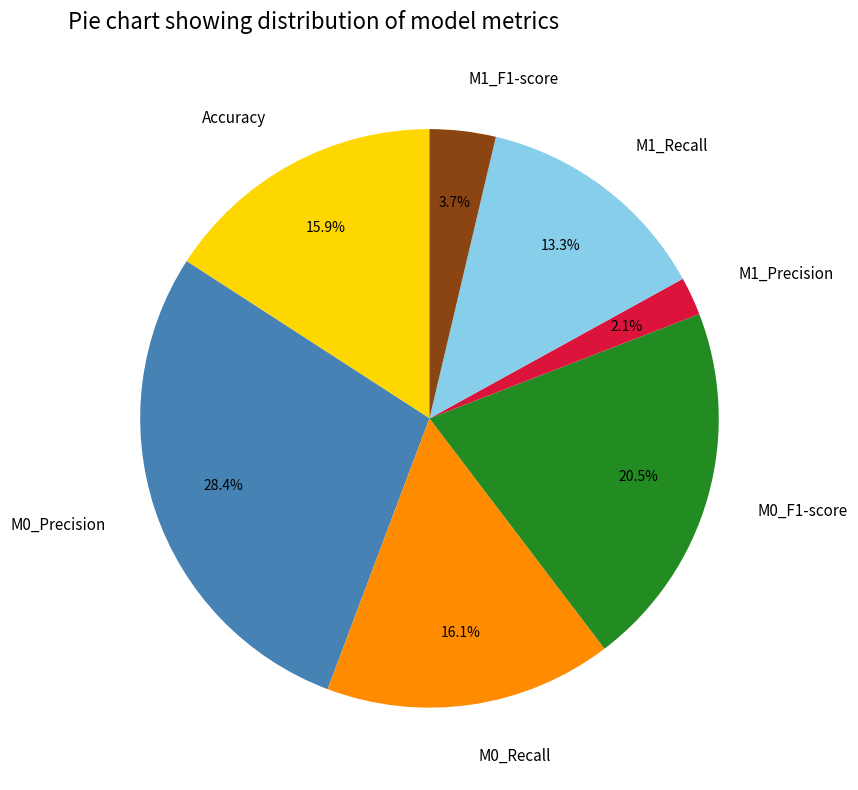

How many slices are in this pie chart?

7